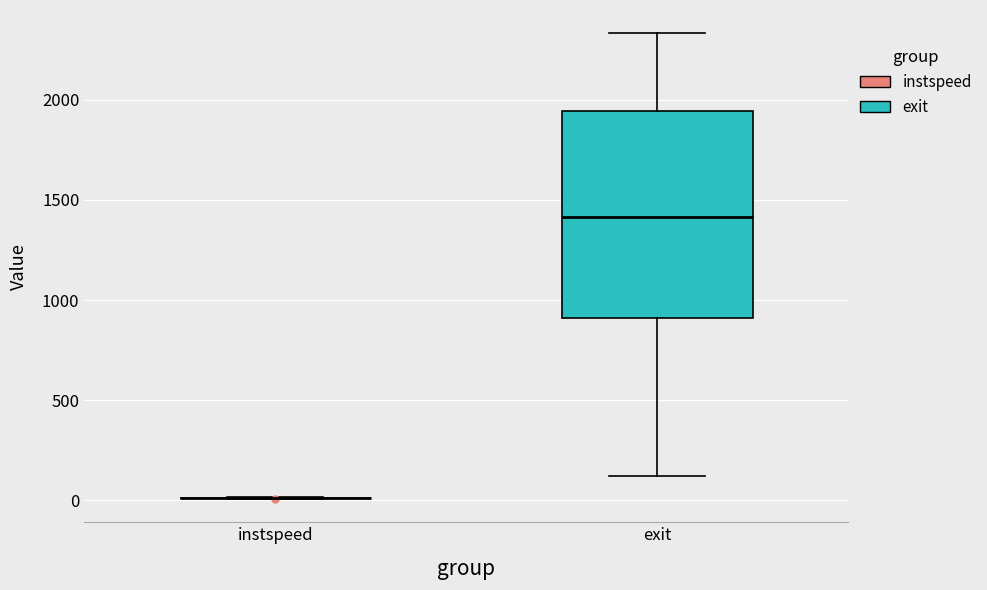

Reading left to right, transcribe this box plot: for each box, give where its median line is, the range the box spans, and where its two whiskers end, as read against the y-axis. The values are not printed on the chart, so give them approximately, as read against the axis.

instspeed: box collapsed to a line at 0, whiskers 0 to 0
exit: median 1400, box 900 to 1950, whiskers 100 to 2350